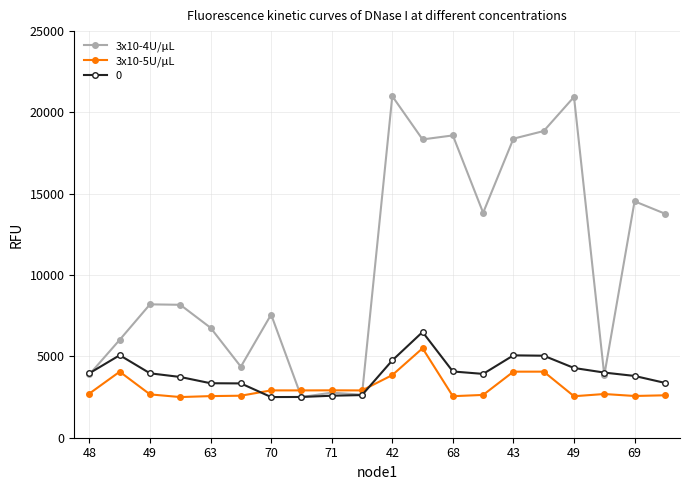

Rank the series by their maximum value, from lowest to highest.

3x10-5U/µL, 0, 3x10-4U/µL